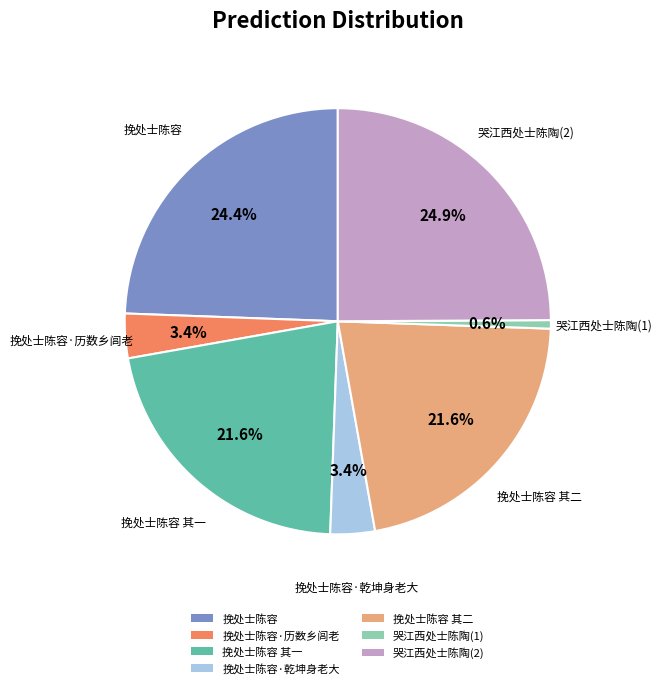

Does 挽处士陈容 account for over 50% of the chart?

No